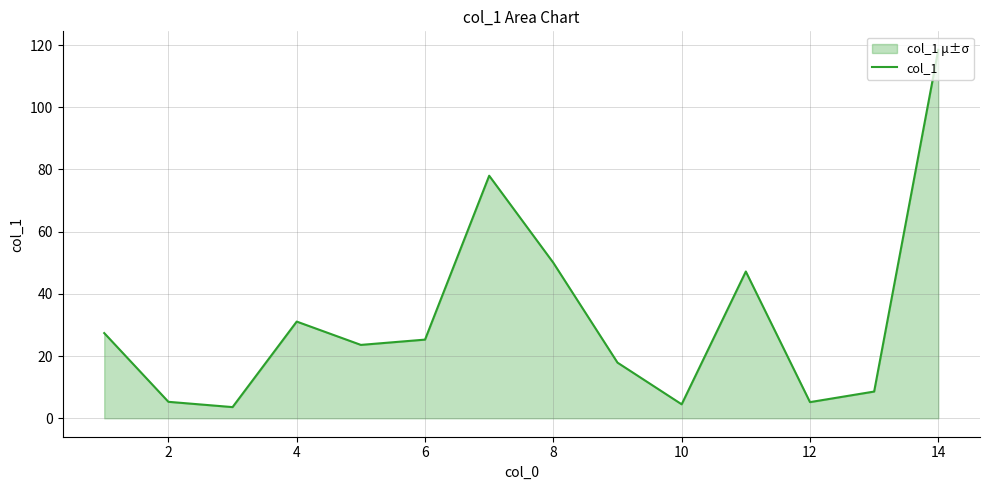

Approximately how many times larger is the value at 14 compared to 4?

3.8